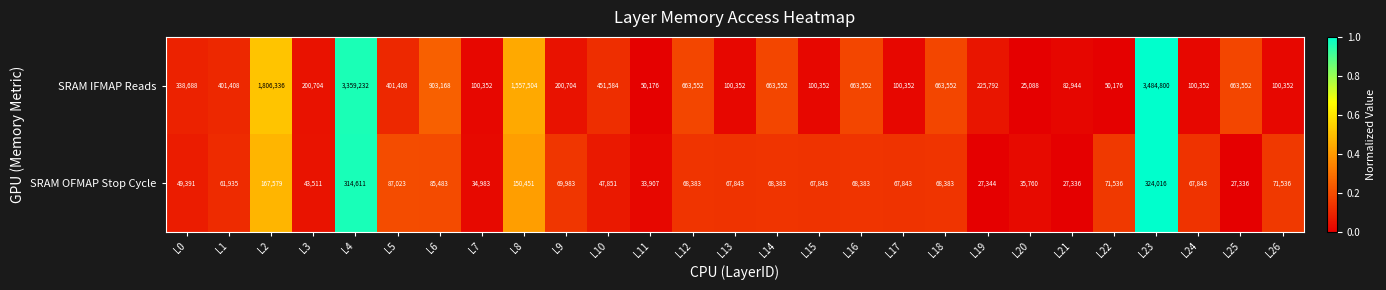

What is the difference between the maximum and minimum values in the SRAM IFMAP Reads series?

3459712